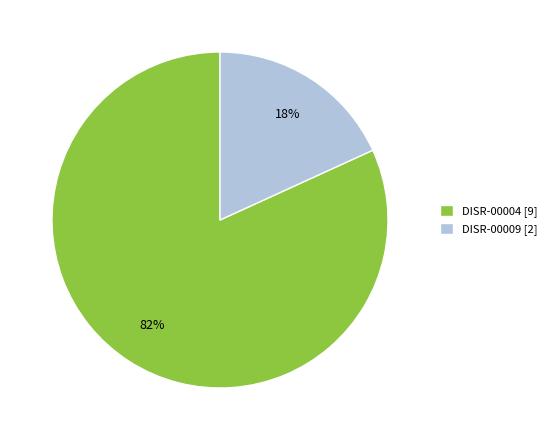

Is there any slice that represents more than half of the pie?

Yes